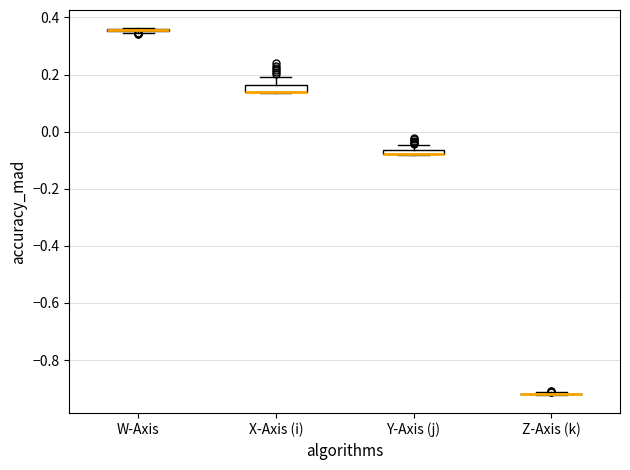

Where is the upper edge of the box for Y-Axis (j) on the y-axis? The values are not printed on the chart, so give them approximately, as read against the axis.

-0.06